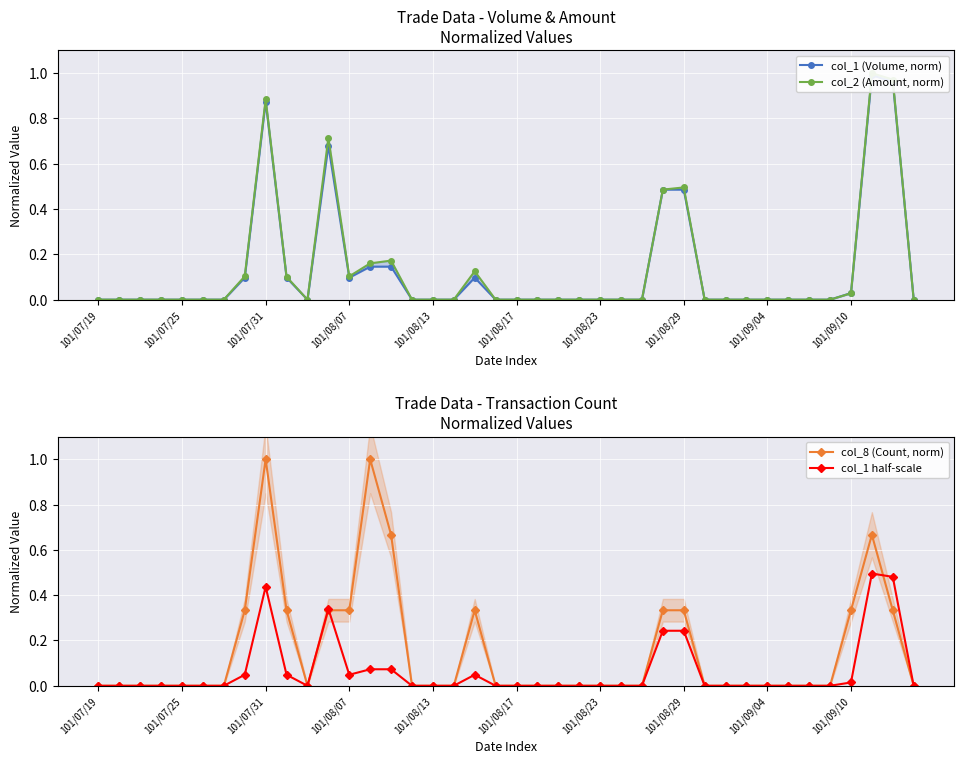

How many times do col_8 (Count, norm) and col_1 half-scale cross each other?

2